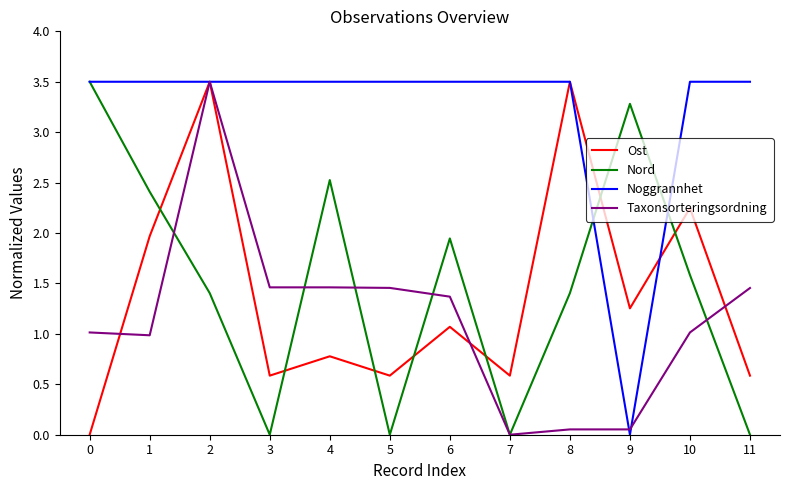

What is the maximum value shown in the chart?

3.5